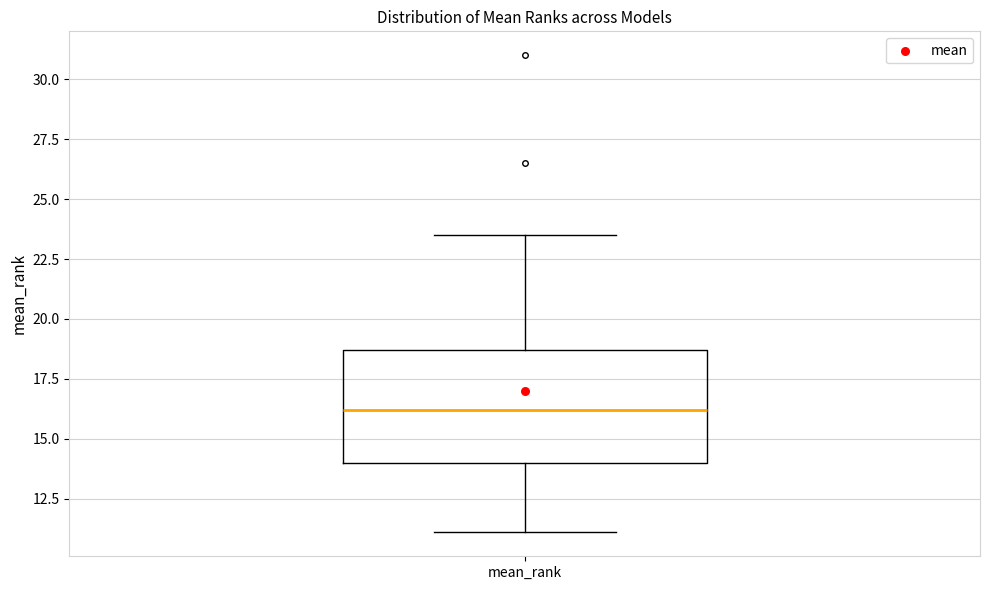

Where is the lower edge of the box for mean_rank on the y-axis? The values are not printed on the chart, so give them approximately, as read against the axis.

14.0